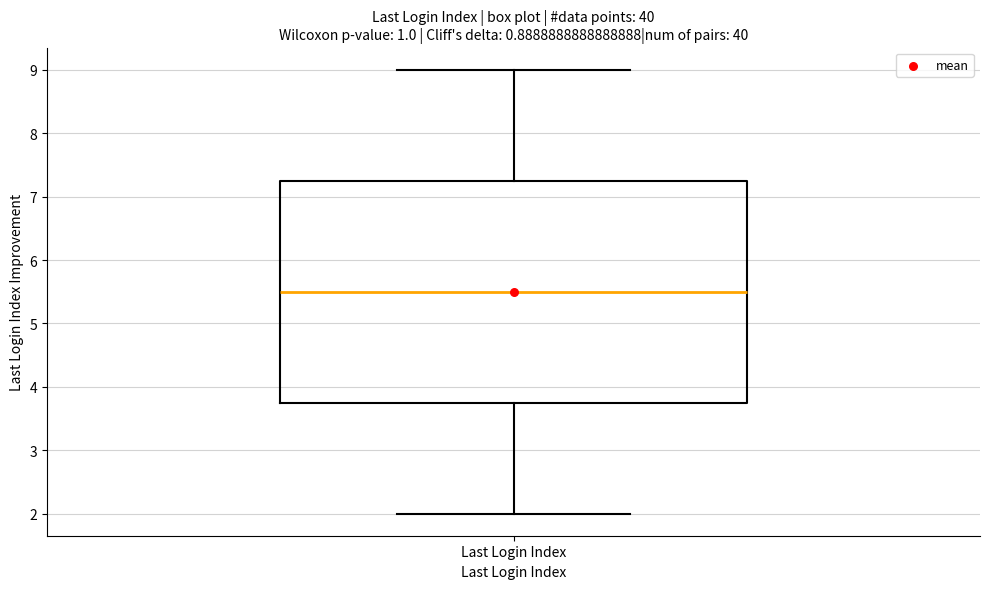

Read this box plot against the y-axis: the position of the median line, the range covered by the box, and the ends of both whiskers. The values are not printed on the chart, so give them approximately, as read against the axis.

median 5.5, box 3.8 to 7.3, whiskers 2.0 to 9.0